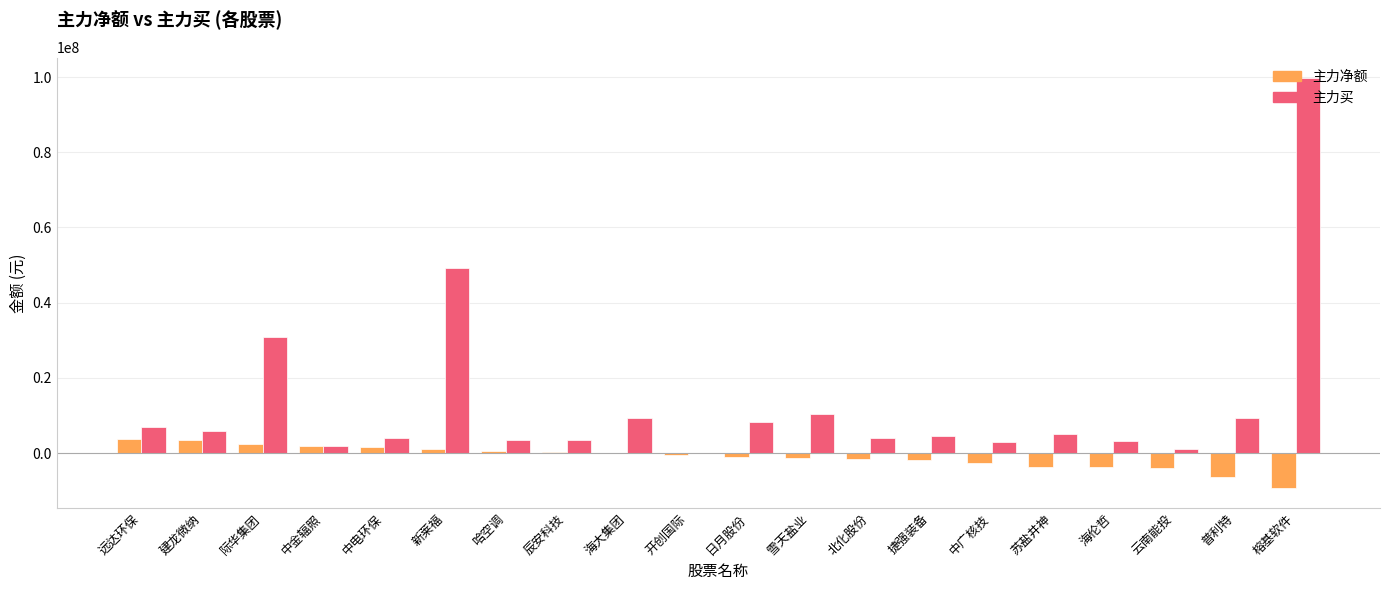

What is the sum of all 主力买 values?

264325198